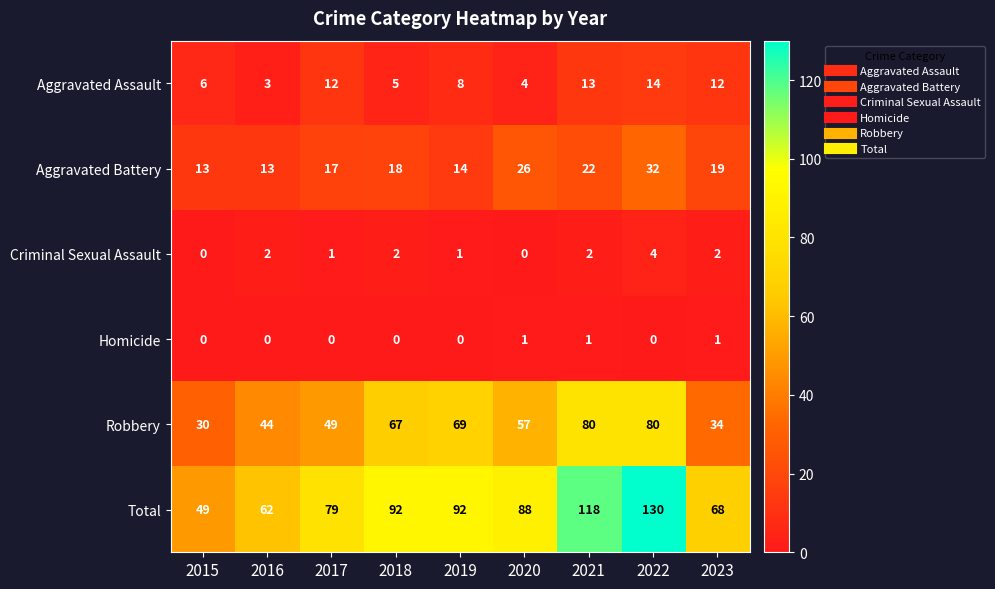

What is the approximate value of Aggravated Battery at 2016?

13